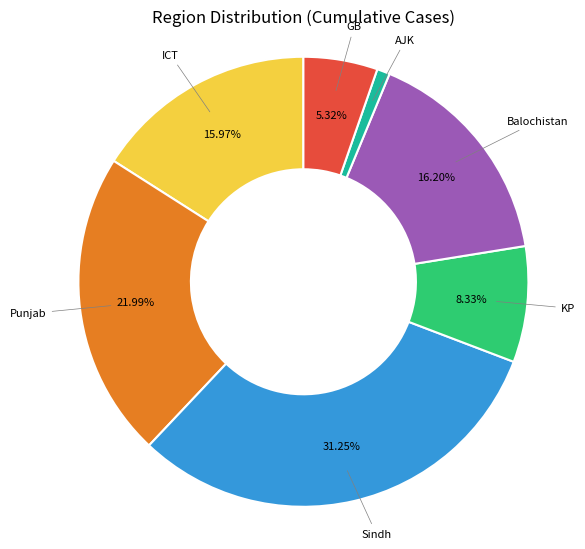

Is it true that ICT is 16% of the pie?

True